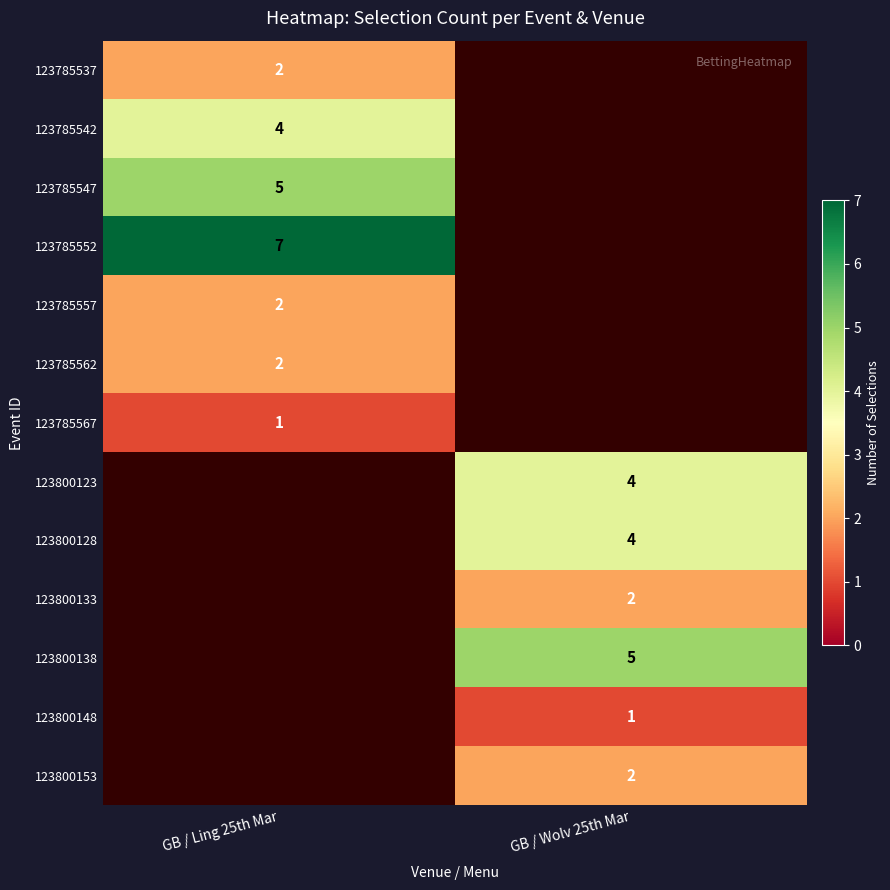

The value of 123800153 at GB / Wolv 25th Mar is 1. True or false?

False